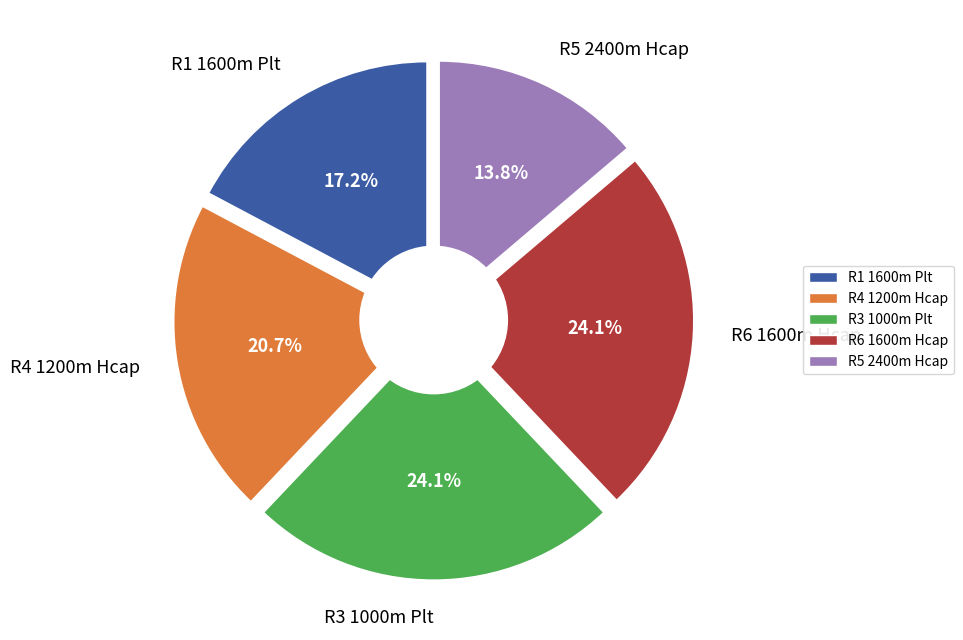

Count the number of slices in the pie.

5